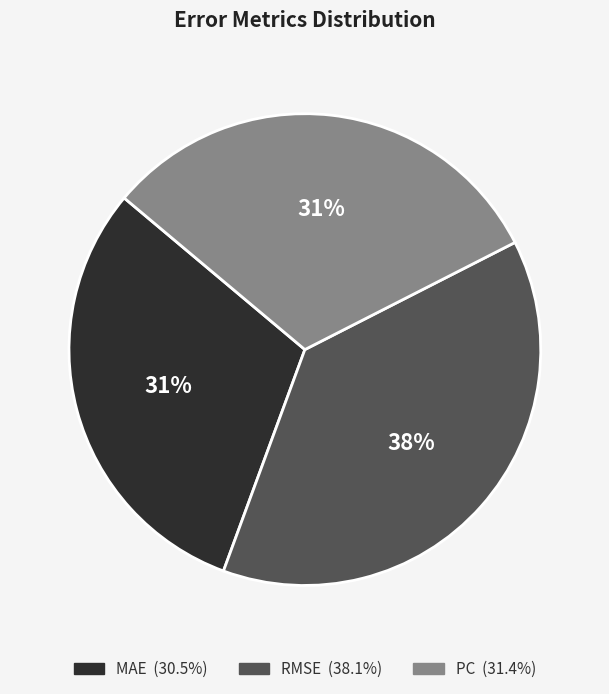

Is there a majority slice in this chart?

No